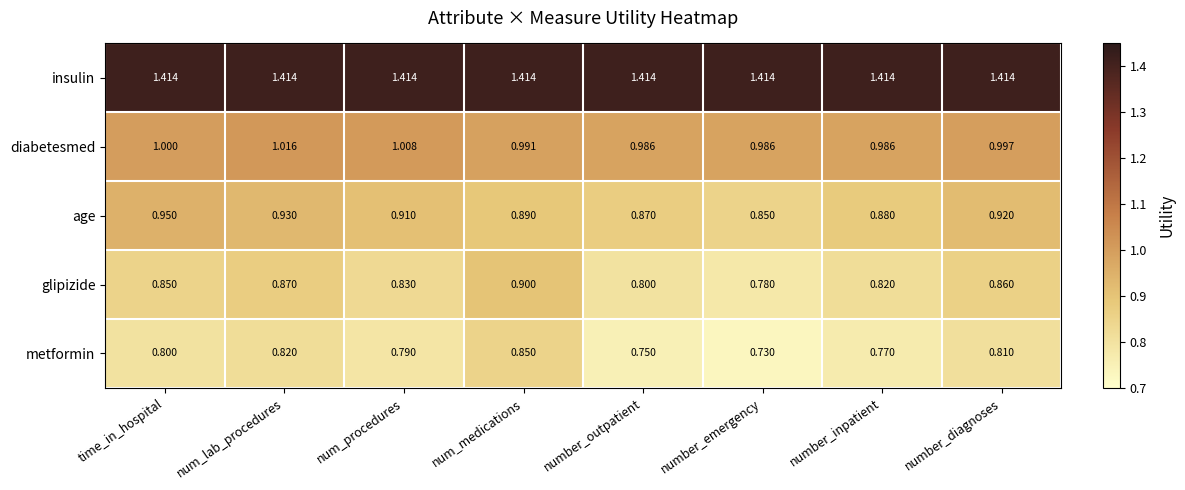

At which category does the chart reach its minimum across all series?

number_emergency